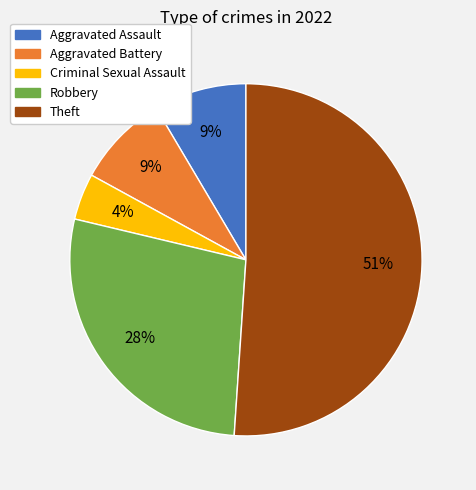

The Robbery slice represents 28% of the pie. True or false?

True